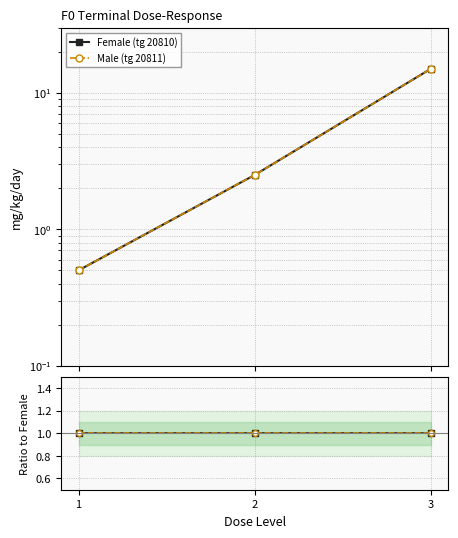

At how many categories does at least one series exceed 7?

1